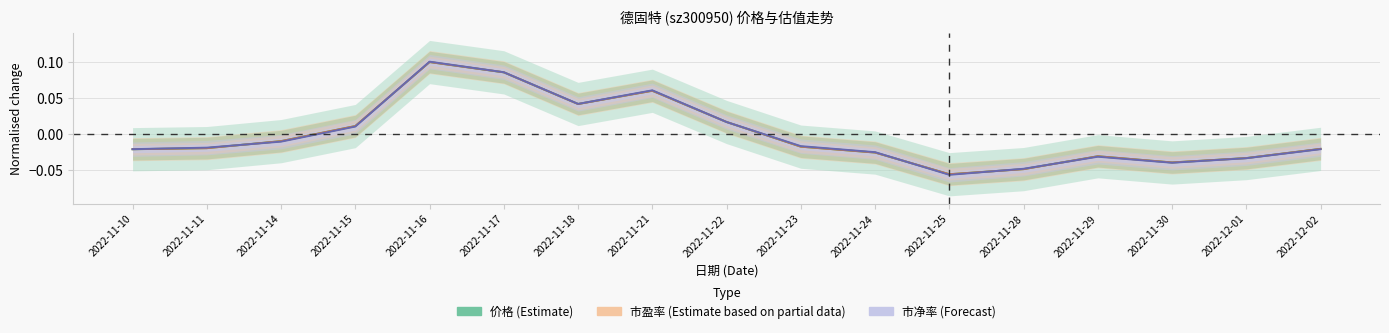

How many data points in 市净率 (Forecast) are less than 0?

11